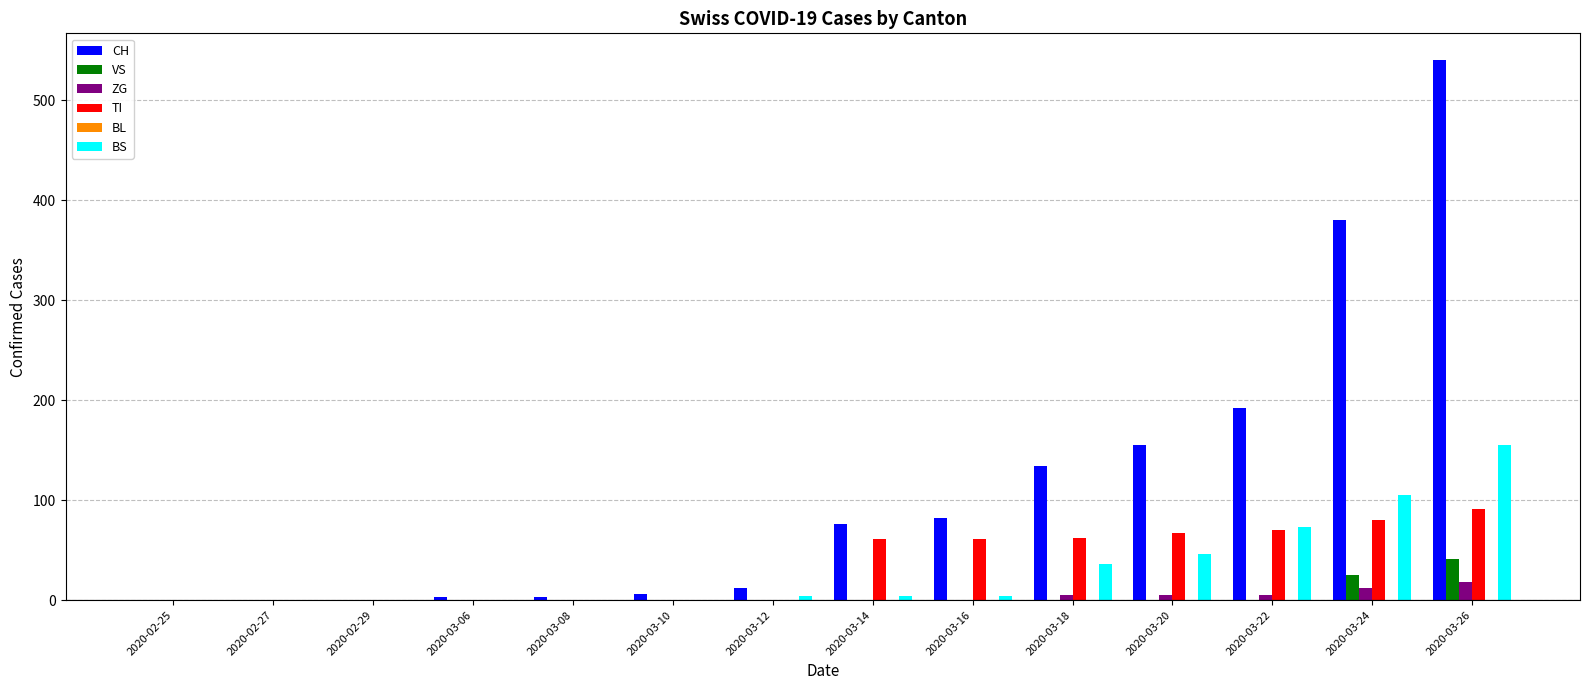

Does the chart contain stacked bars?

No